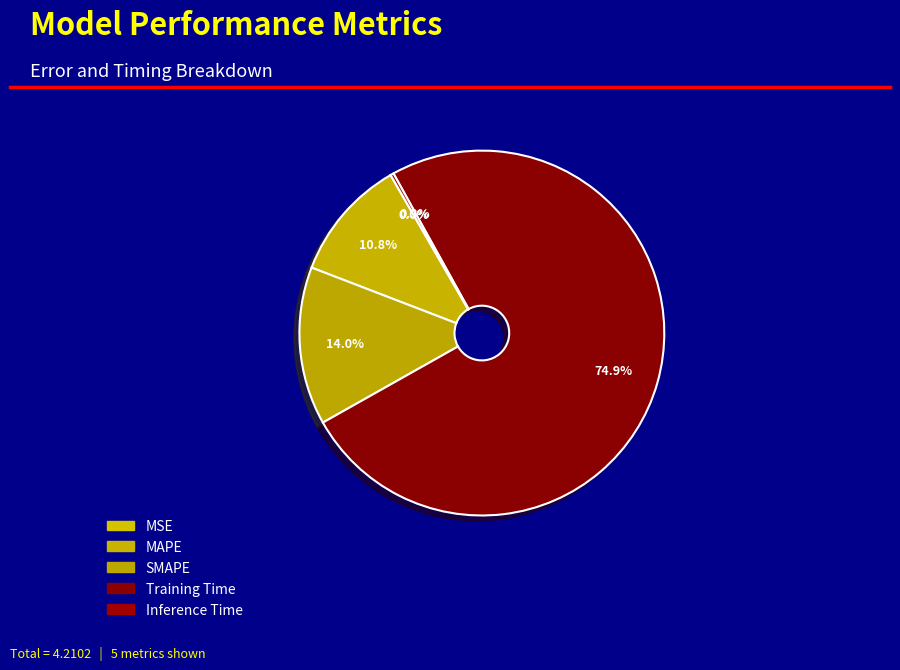

How many slices are in this pie chart?

5